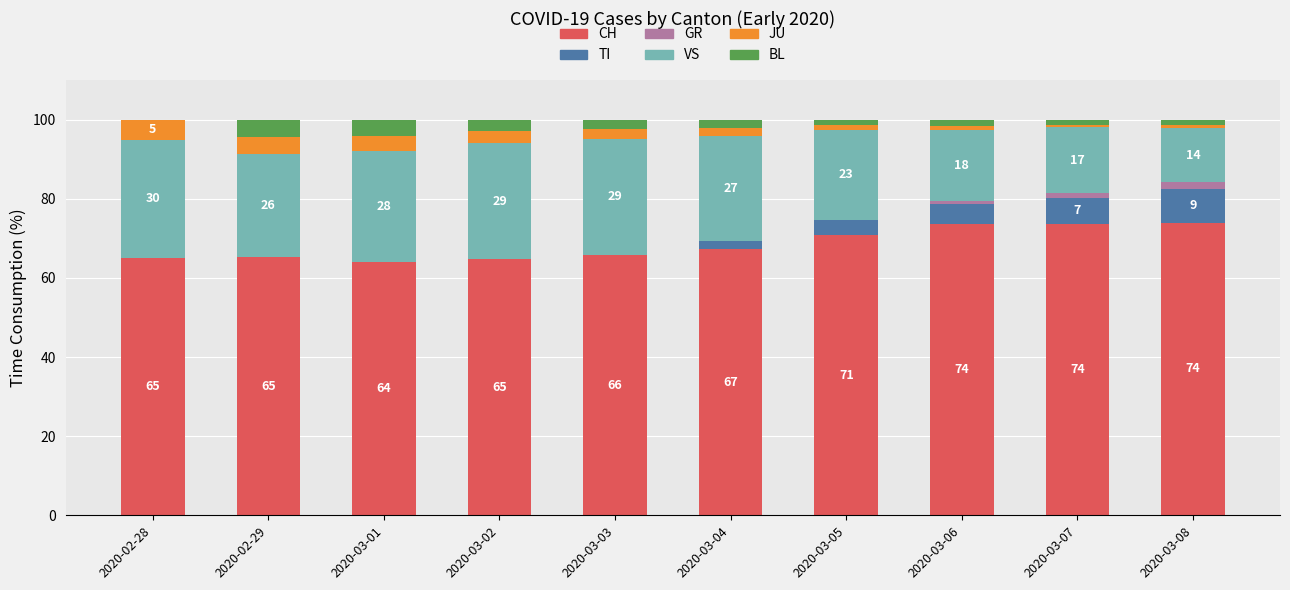

Is it true that CH equals 41.9 at 2020-02-28?

False